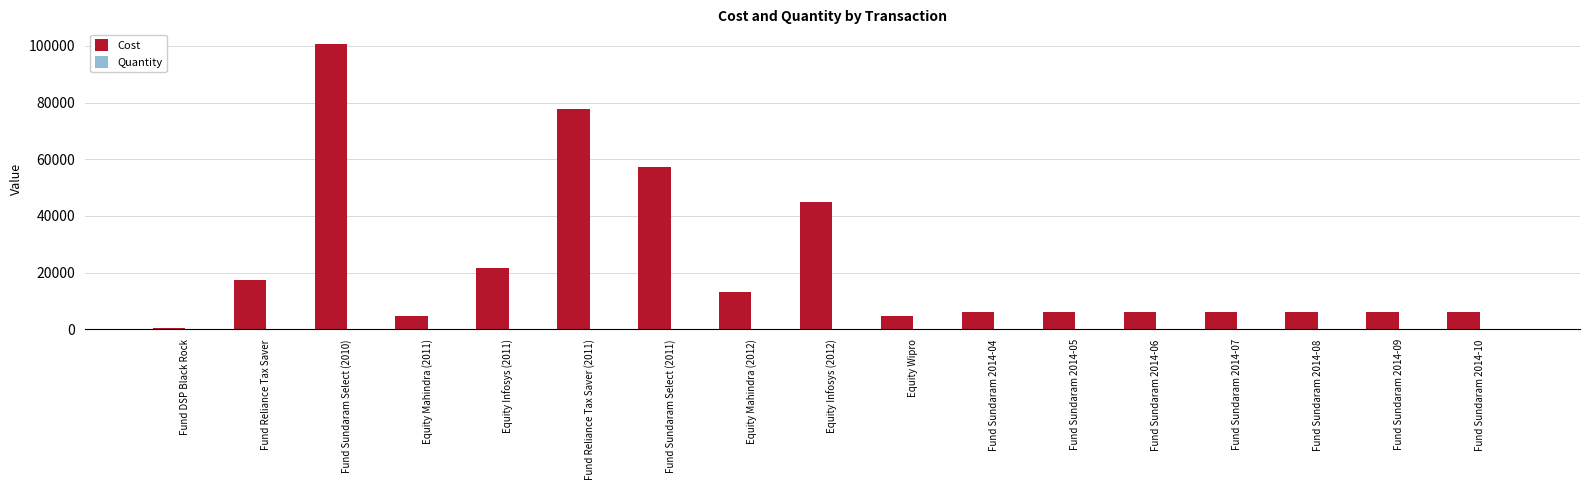

How many series are shown in this chart?

2